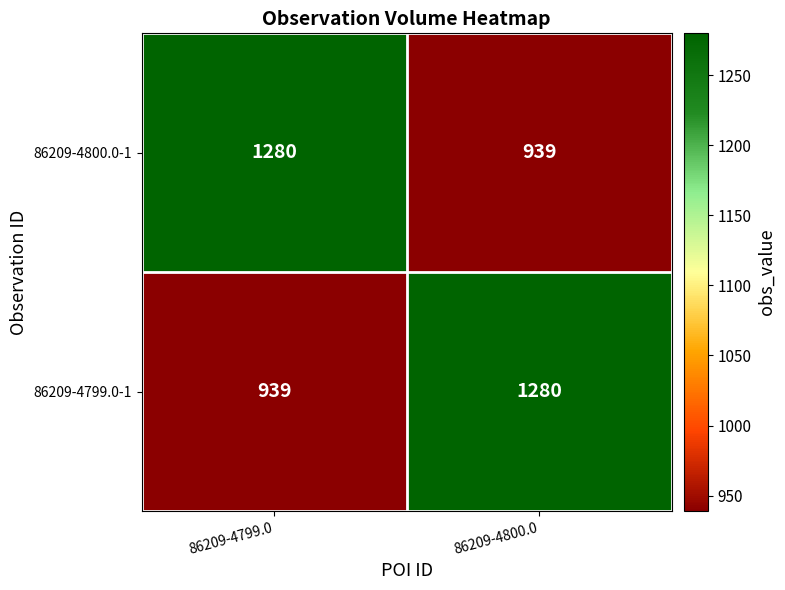

What is the spread (max minus min) of values at 86209-4799.0?

341